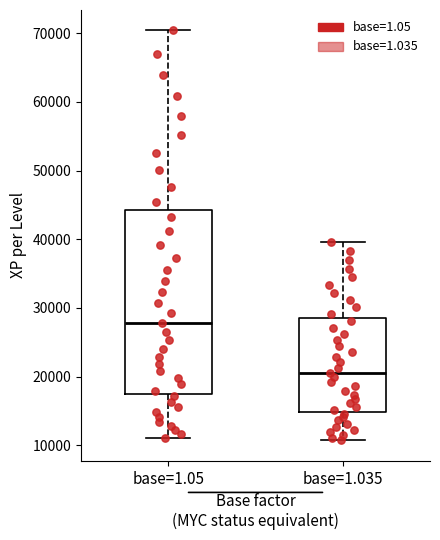

Comparing the boxes themselves (not the whiskers), which one is the tallest?

base=1.05